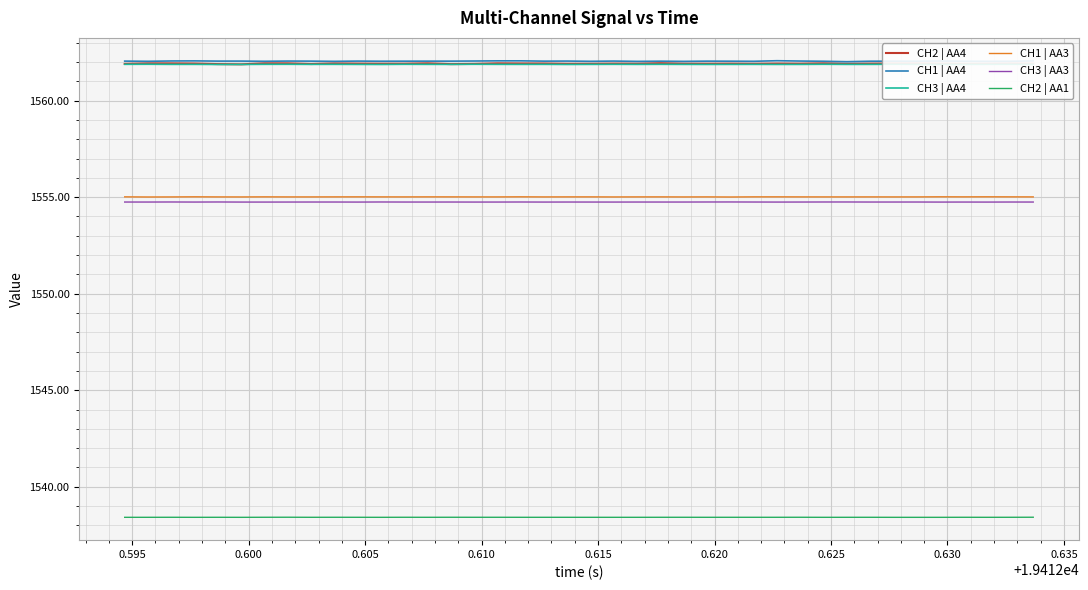

What is the highest value of the CH2 | AA1 series?

1538.4